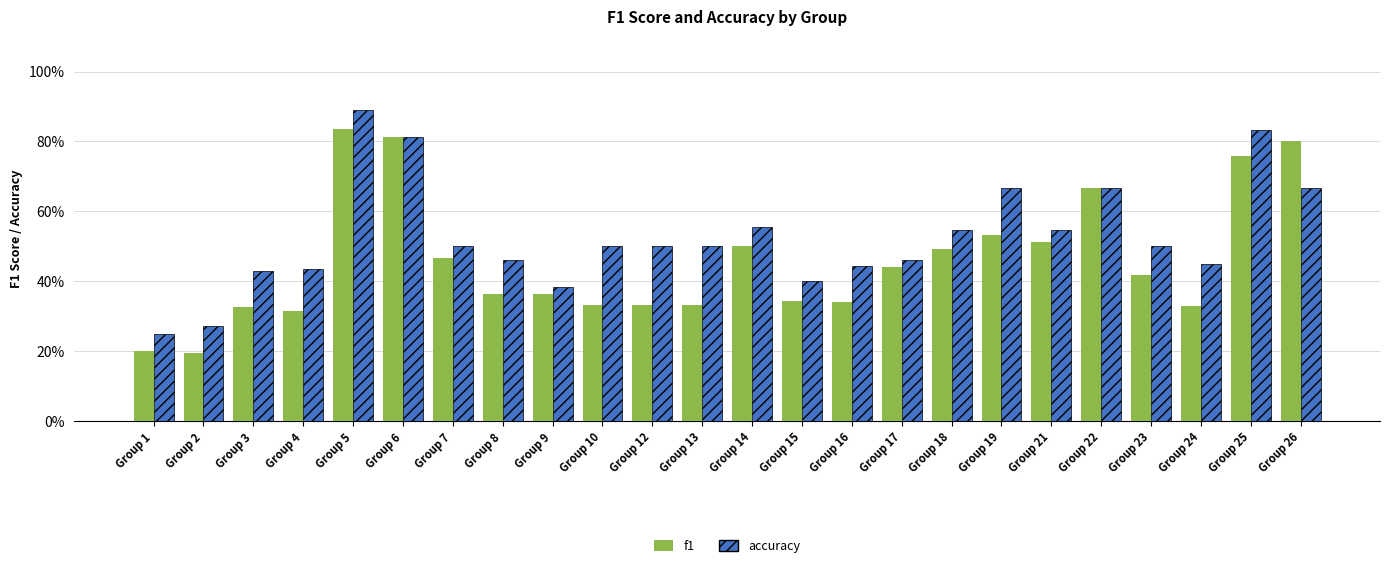

What is the sum of the f1 values at Group 14 and Group 5?

1.3